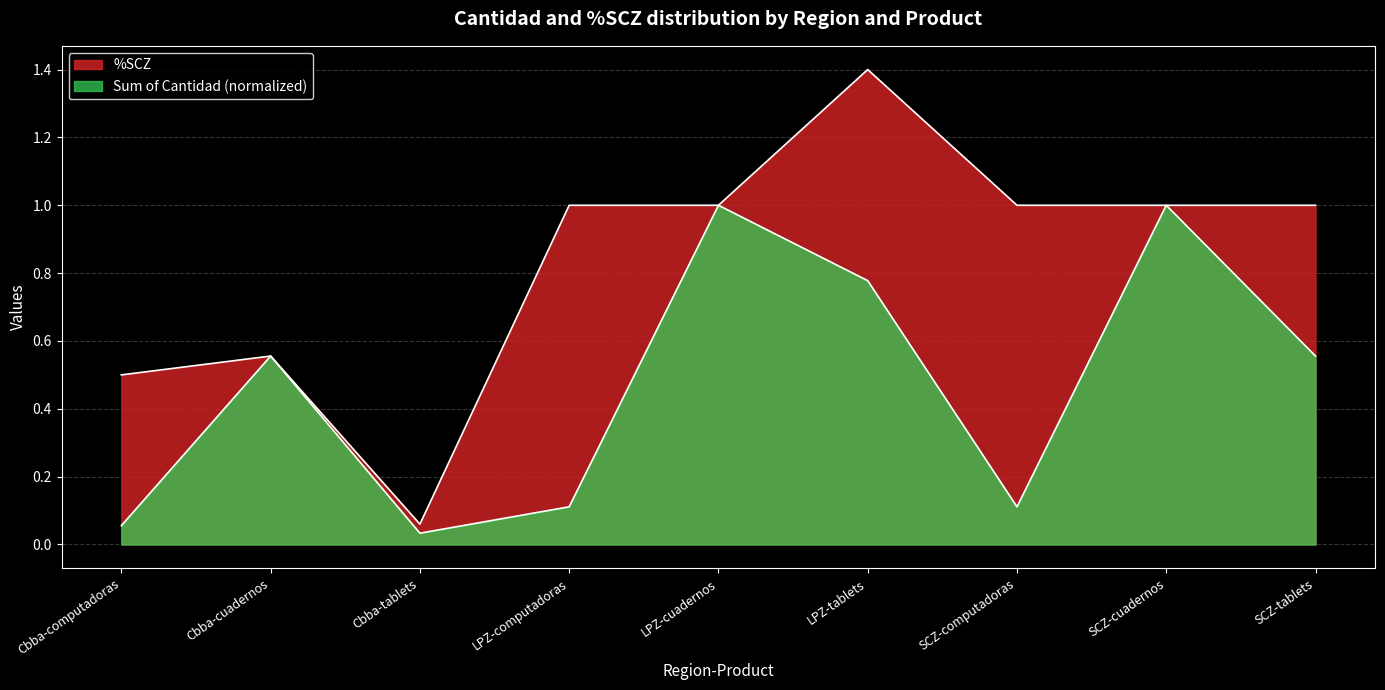

What is the value of the %SCZ point at the 2nd from the left?

0.6